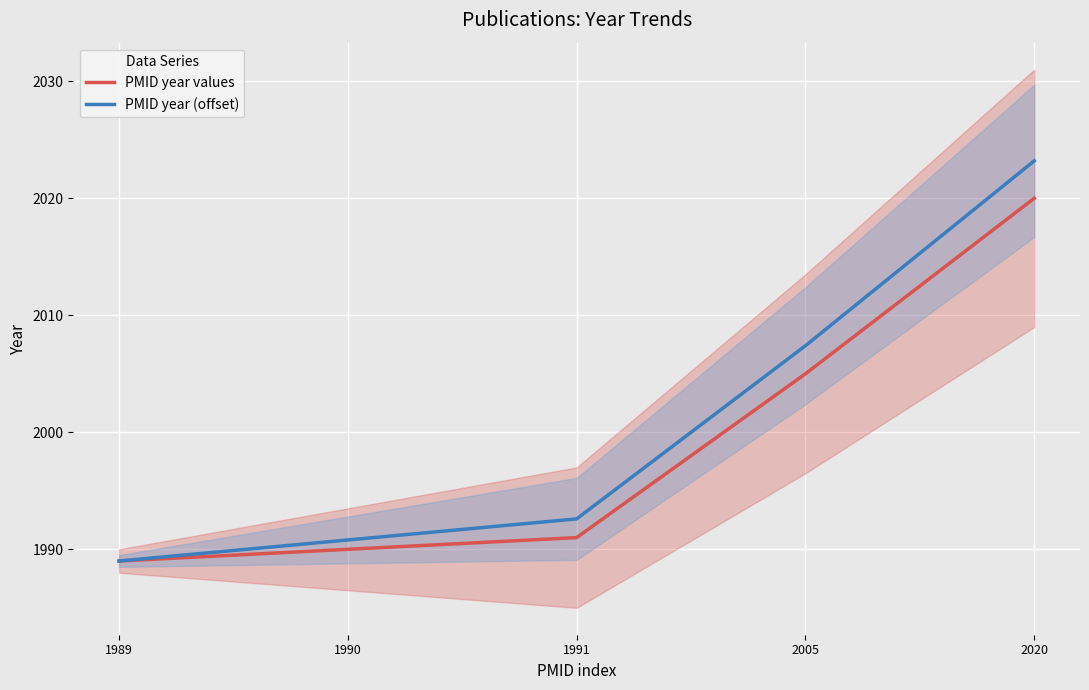

True or false: PMID year (offset) has more than 1 points higher than both neighbors.

False